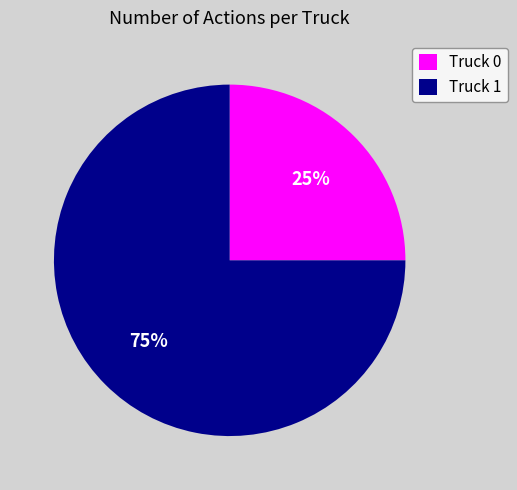

Rank the categories by value from highest to lowest.

Truck 1, Truck 0